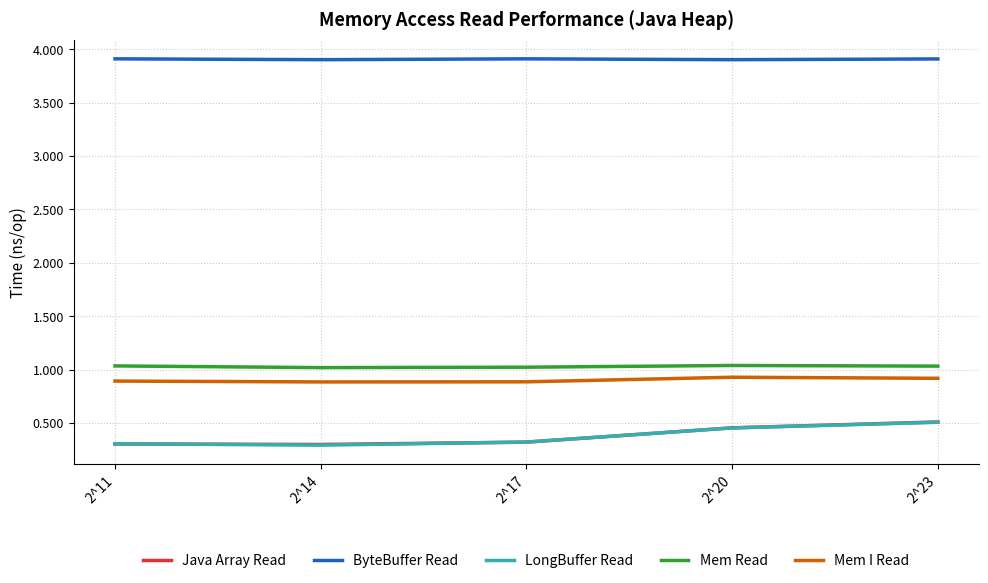

At how many categories does at least one series exceed 0?

5